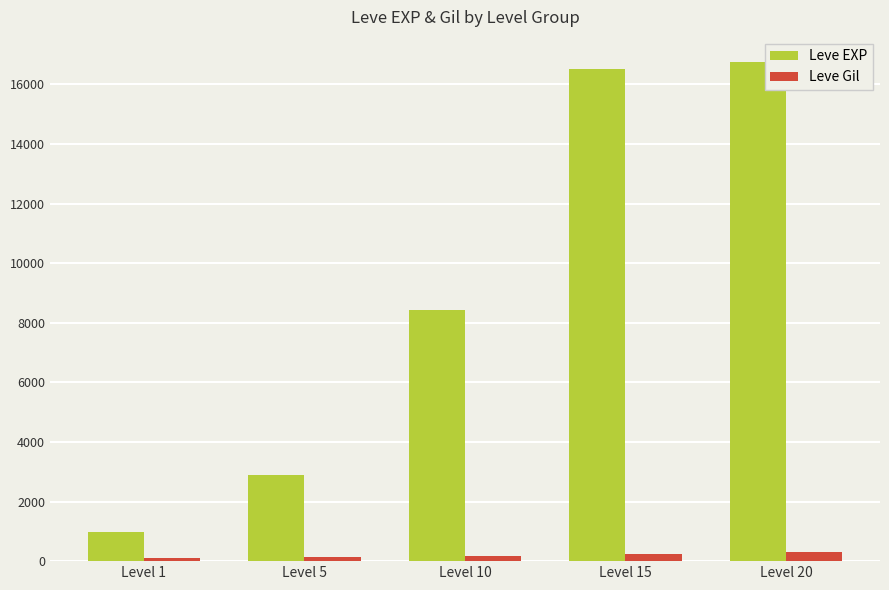

What is the difference between the highest and lowest values at Level 20?

16450